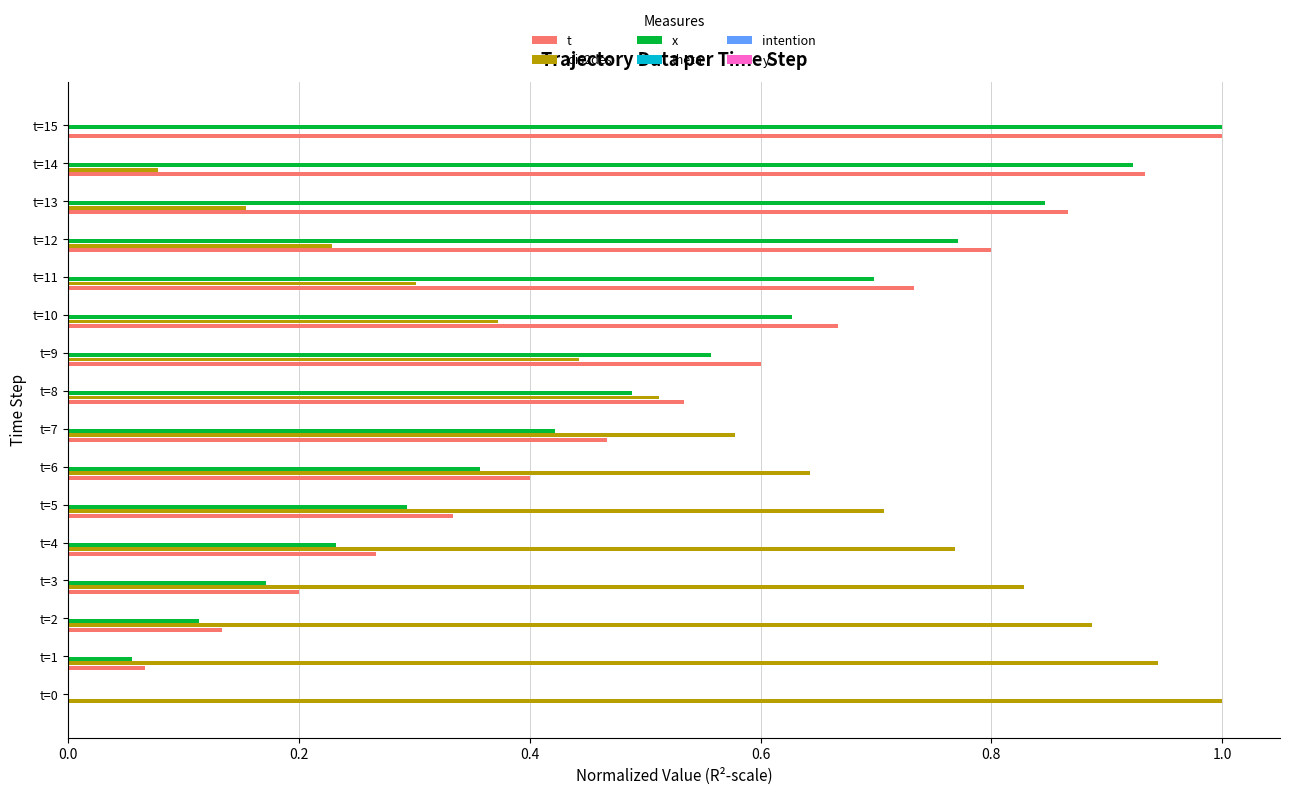

What is the total value across all series at t=11?

1.7